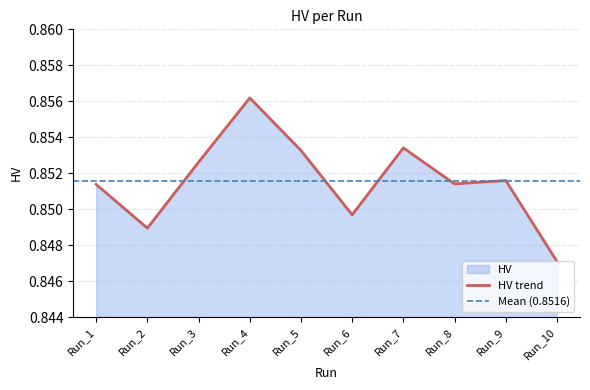

How many points are lower than both their immediate neighbors (excluding endpoints)?

3